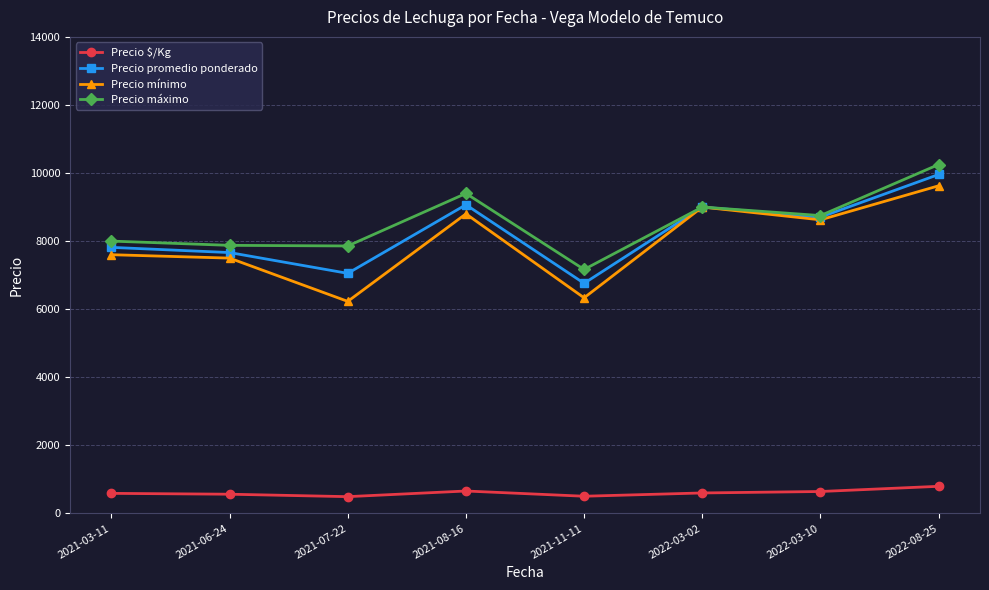

At which category is the sum across all series the highest?

2022-08-25